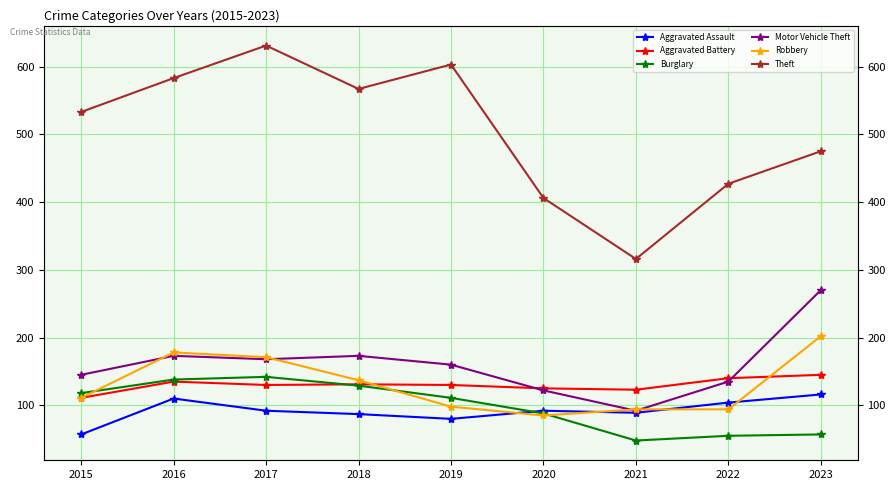

What is the average value of the Robbery series?

130